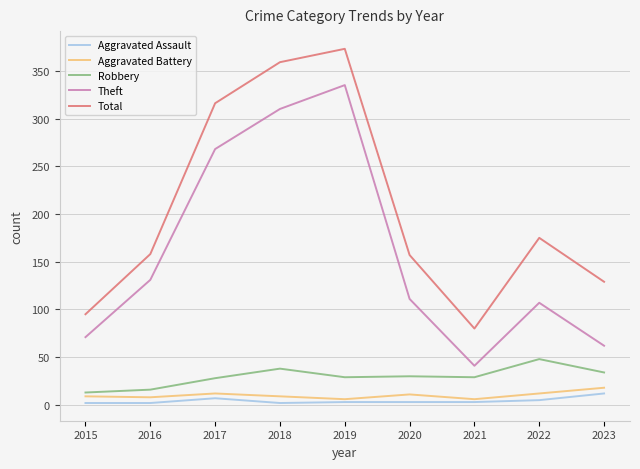

Is this an area chart (filled region under the line)?

No